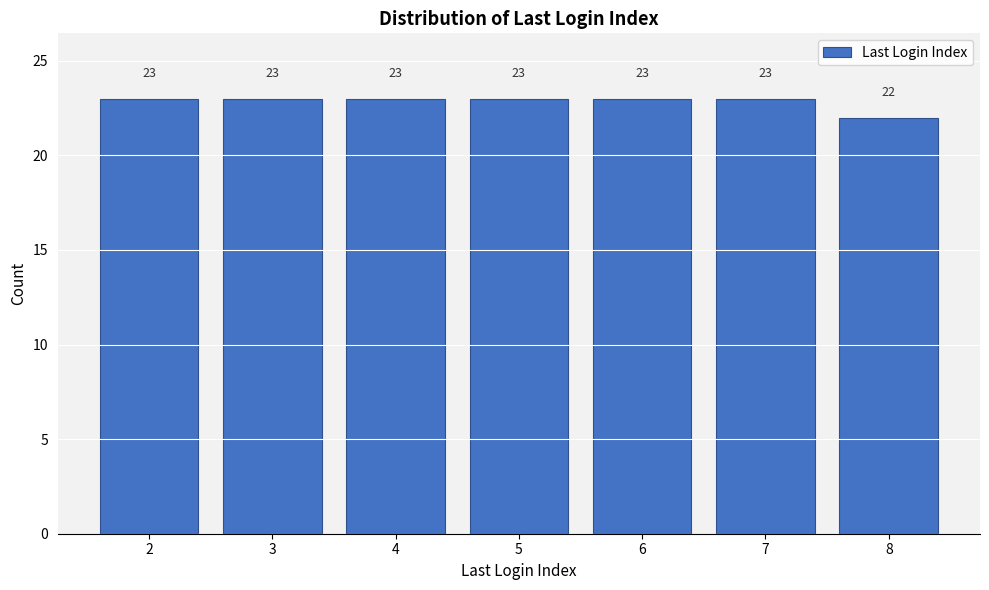

Reading left to right, extract all data points from this chart.

2=23	3=23	4=23	5=23	6=23	7=23	8=22